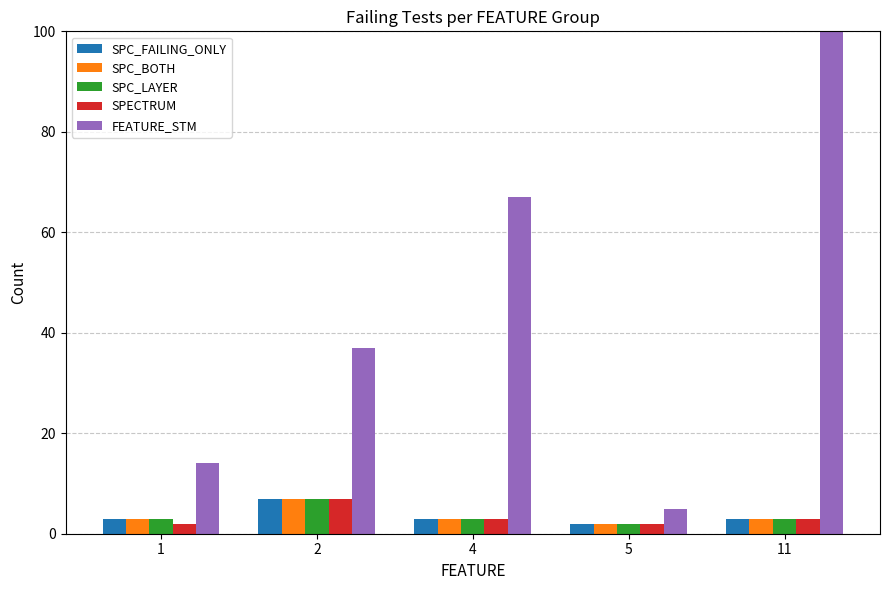

What is the maximum value shown in the chart?

220